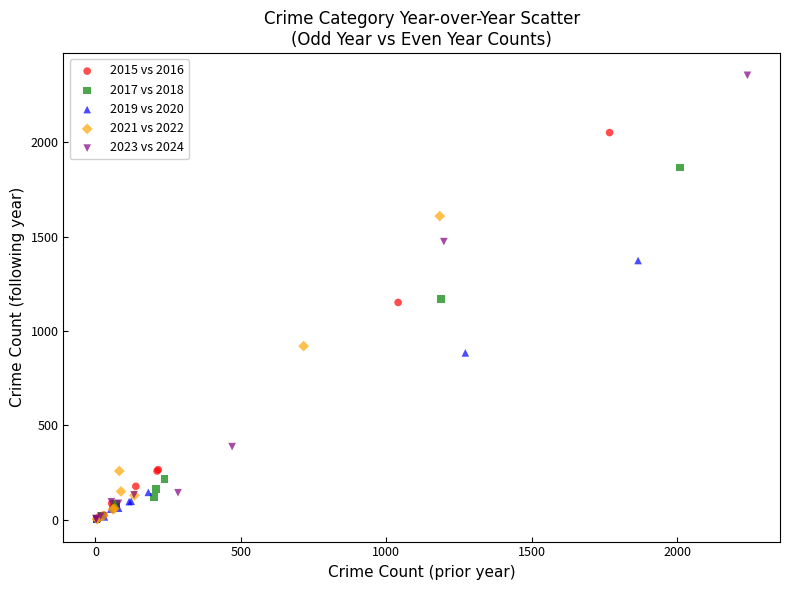

Which series contains the highest Y value?

2023 vs 2024